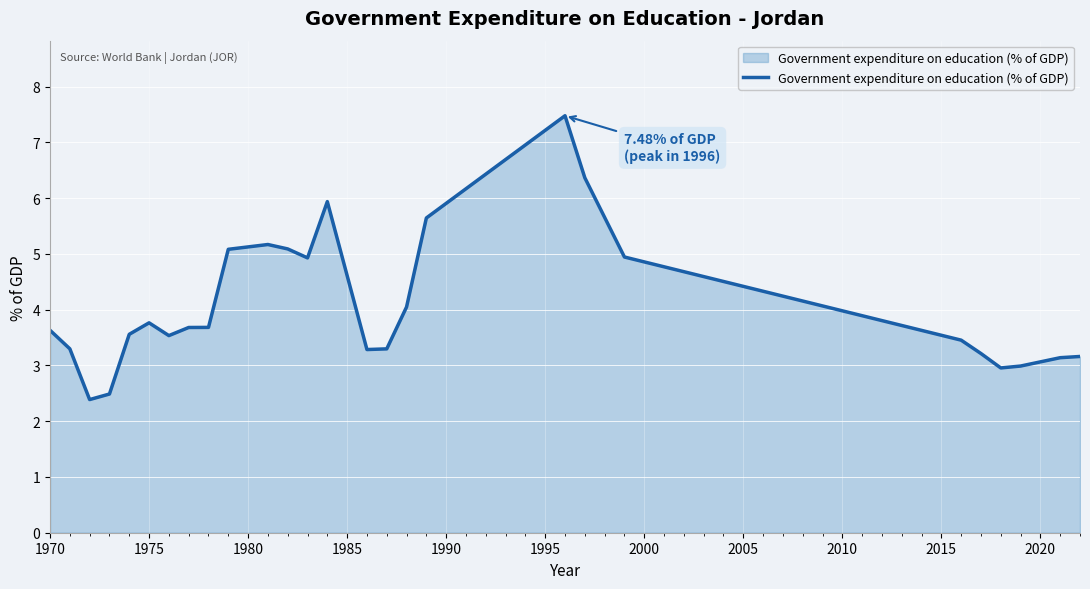

What is the smallest value displayed?

2.4